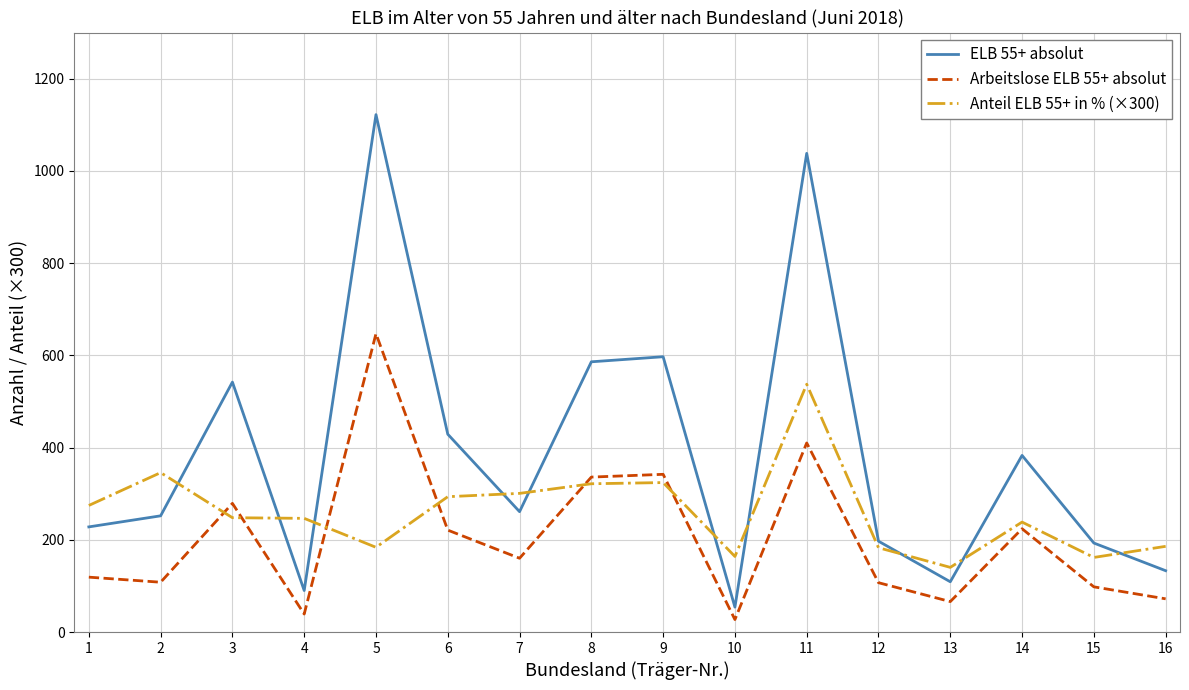

List the series in order of their overall mean, lowest first.

Arbeitslose ELB 55+ absolut, Anteil ELB 55+ in % (×300), ELB 55+ absolut